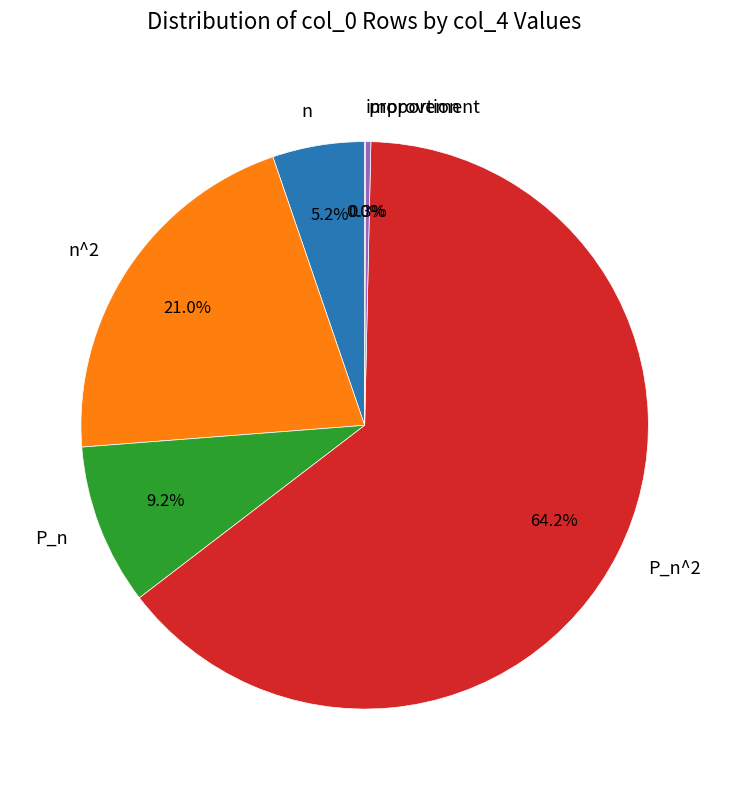

Which category has the biggest portion of the pie?

P_n^2